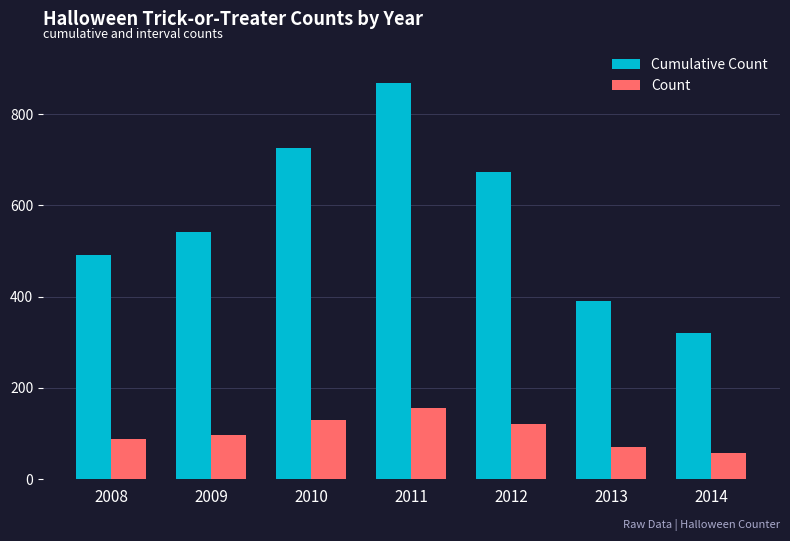

How many data points does each series have?

7